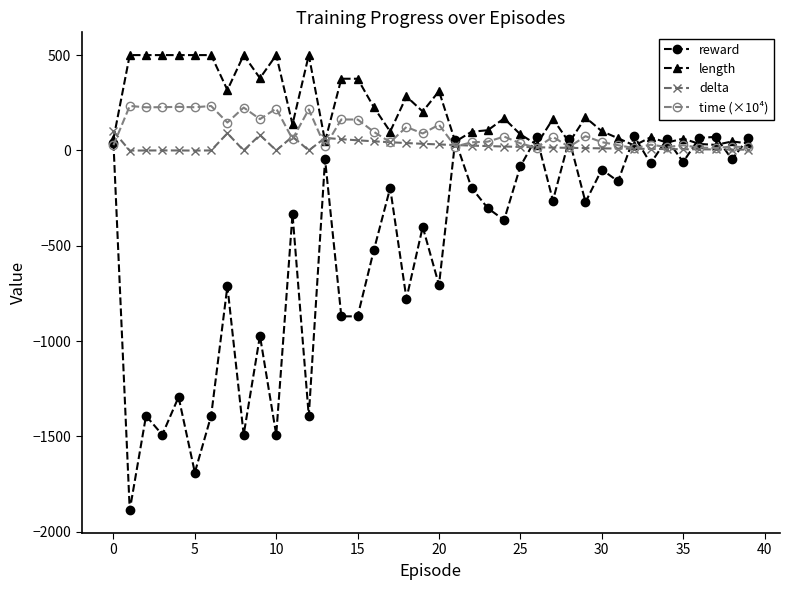

True or false: reward has more than 1 points higher than both neighbors.

True